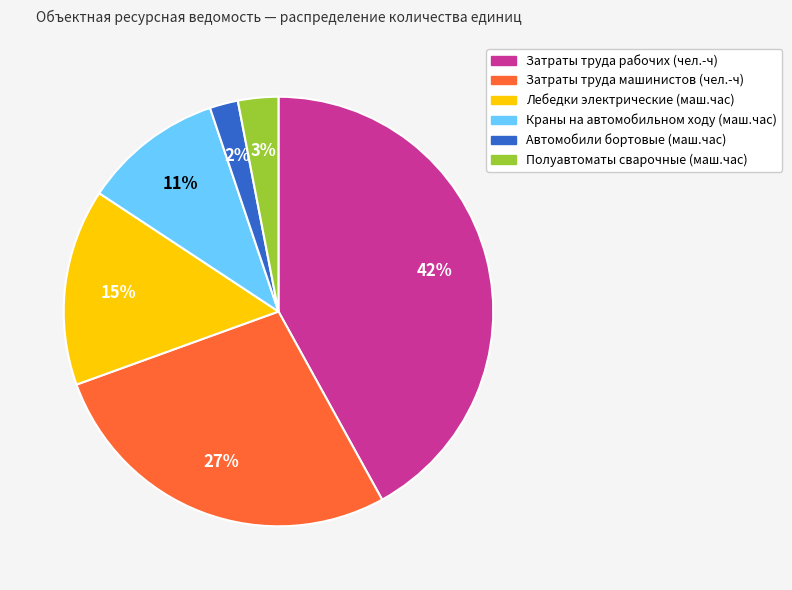

What percentage is the Лебедки электрические (маш.час) slice, to the nearest percent?

15%